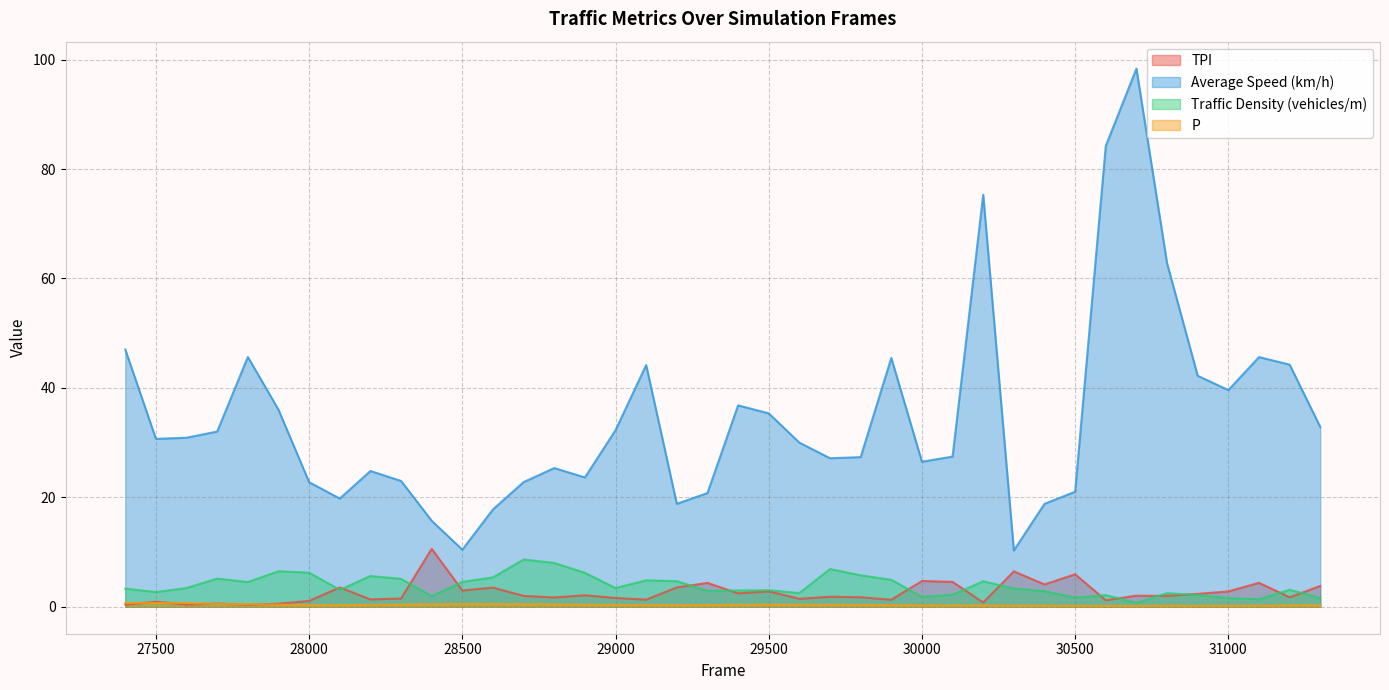

How many lines are shown in the chart?

4